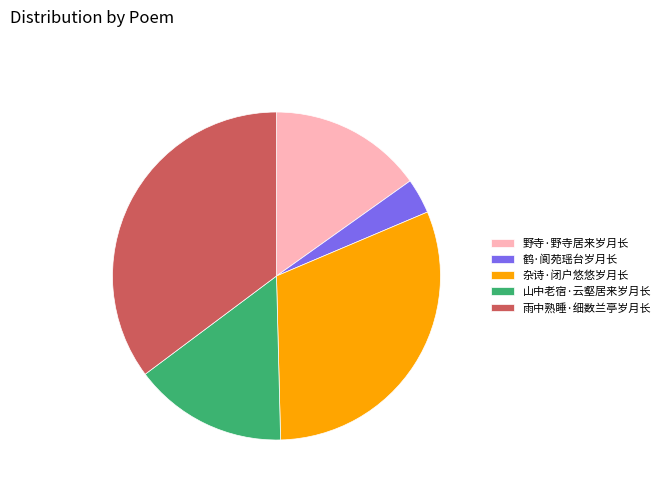

Which category has the biggest portion of the pie?

雨中熟睡·细数兰亭岁月长